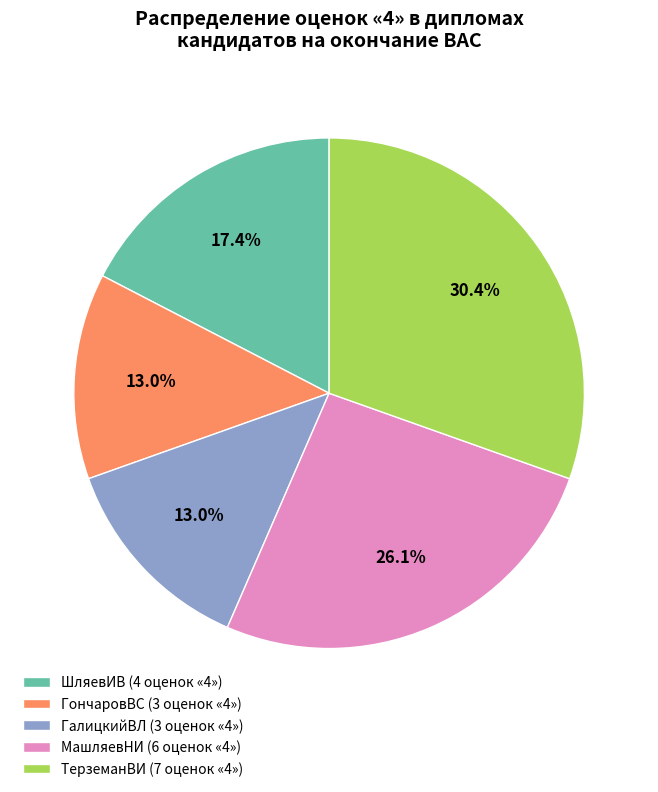

Which slice is the largest?

ТерземанВИ (7 оценок «4»)